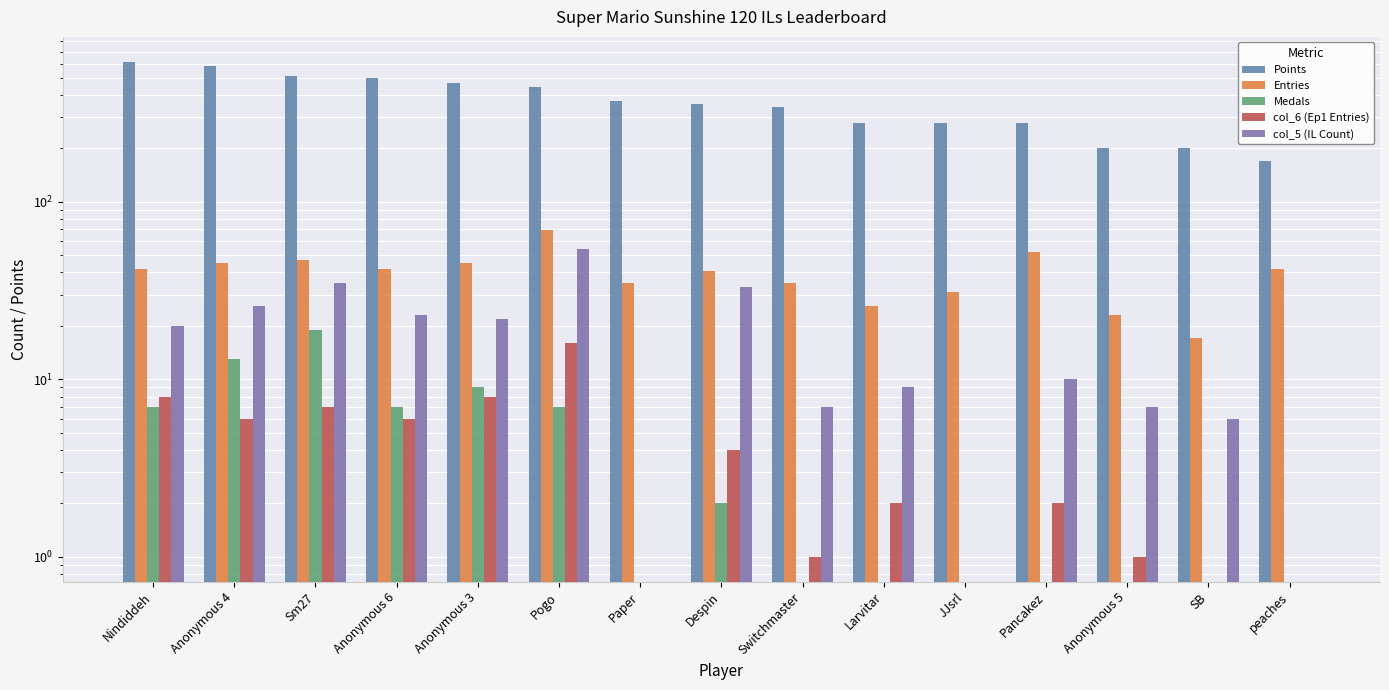

What are all the series names shown in the legend?

Points, Entries, Medals, col_6 (Ep1 Entries), col_5 (IL Count)